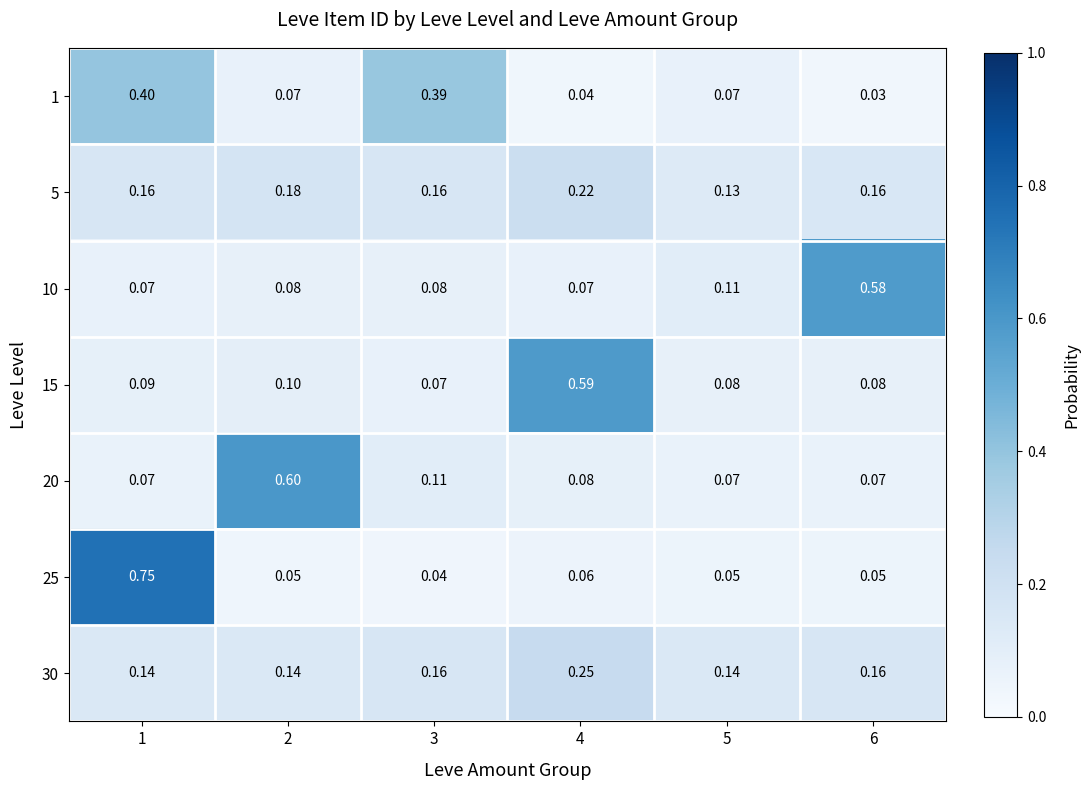

What is the maximum value shown in the chart?

0.7